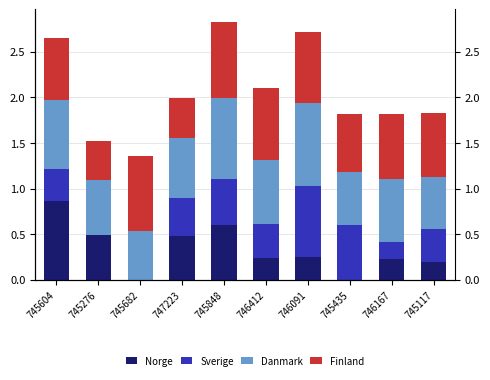

At which category is the sum across all series the highest?

745848